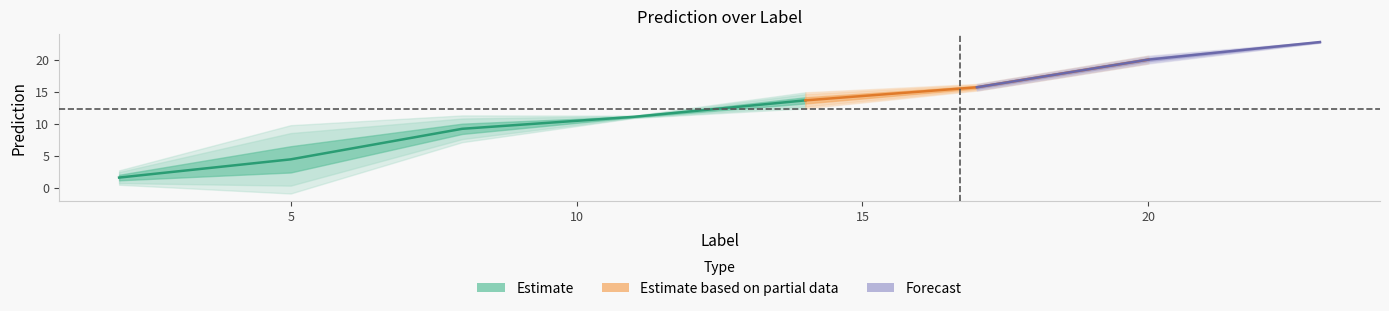

What is the average value of the Series 1 series?

11.9